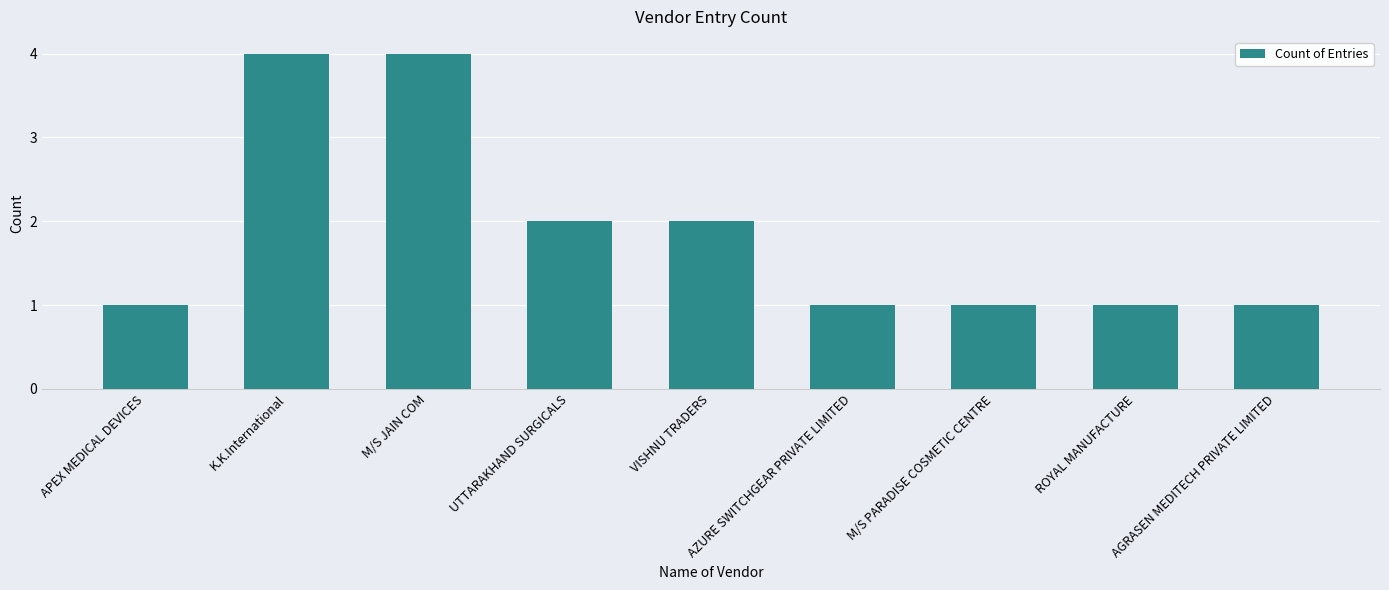

The value at APEX MEDICAL DEVICES is 1. True or false?

True